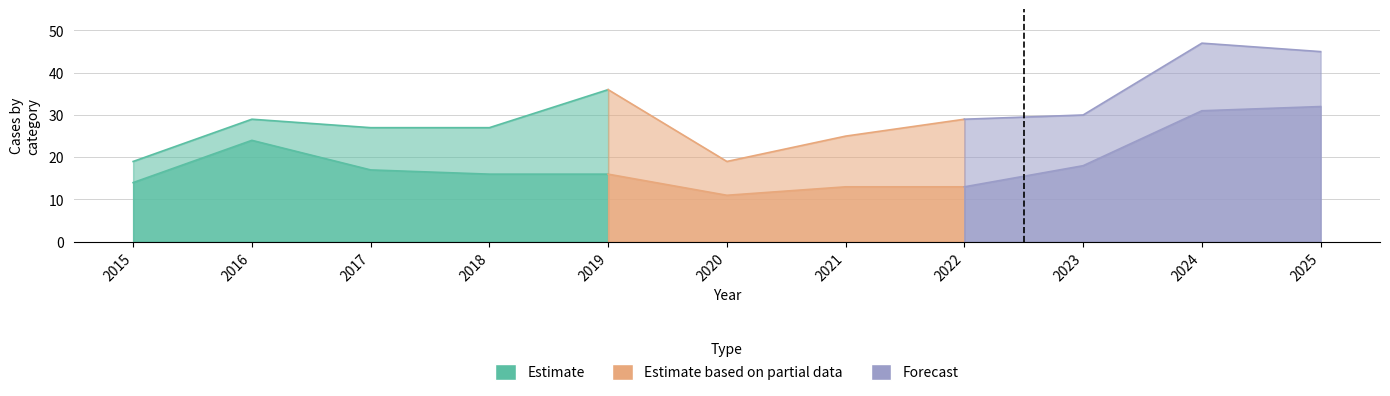

What is the total value across all series at 2022?

57